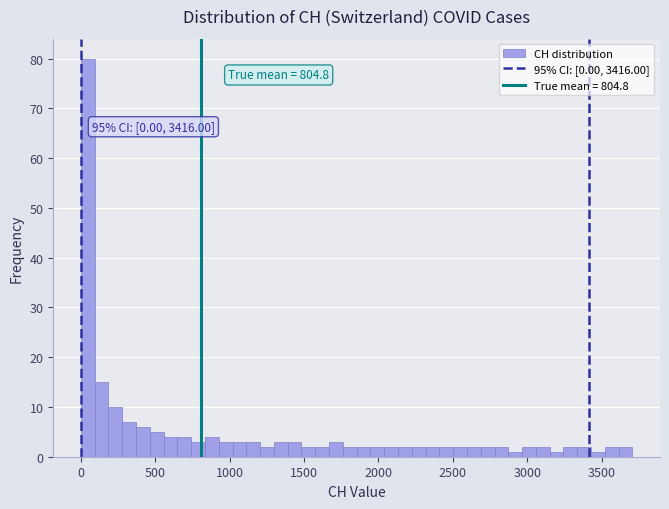

Read against the x-axis, roughly where is the centre of the tallest bar?

50